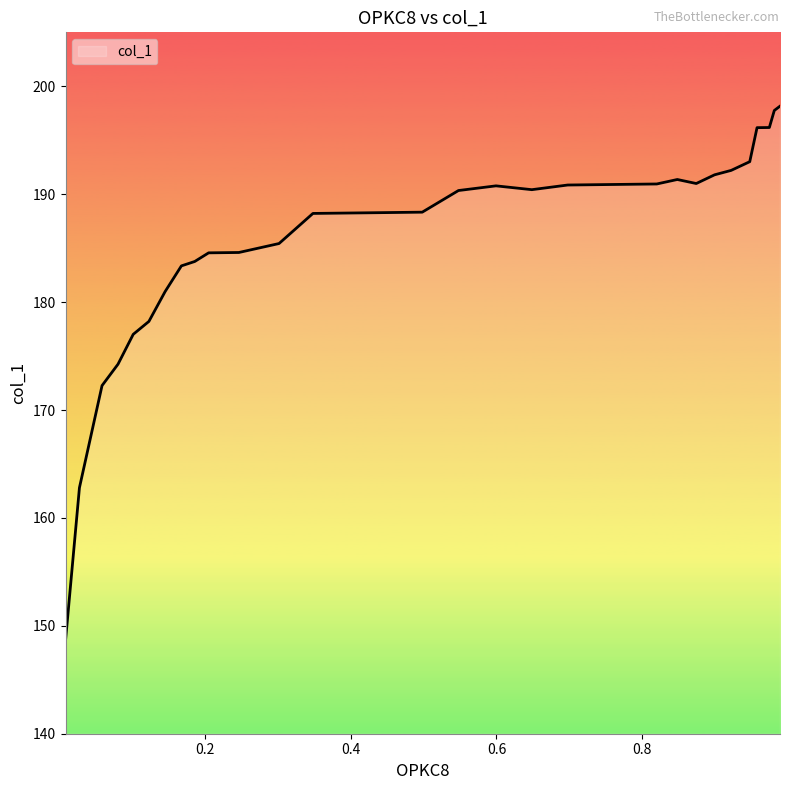

What is the maximum value shown in the chart?

198.2